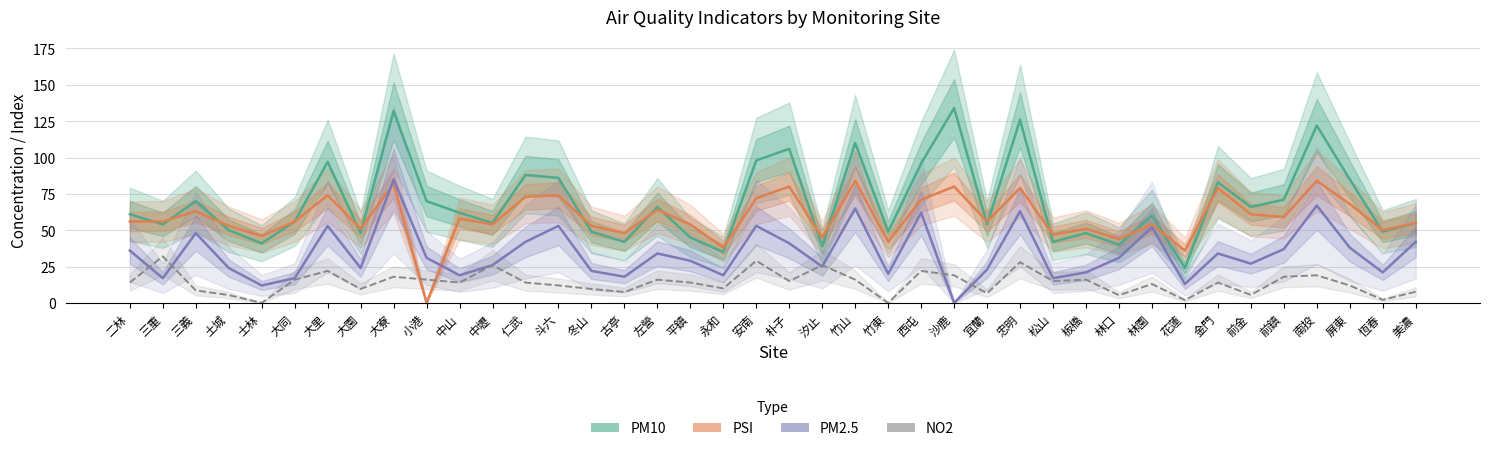

Which series has the largest total across all categories?

PM10